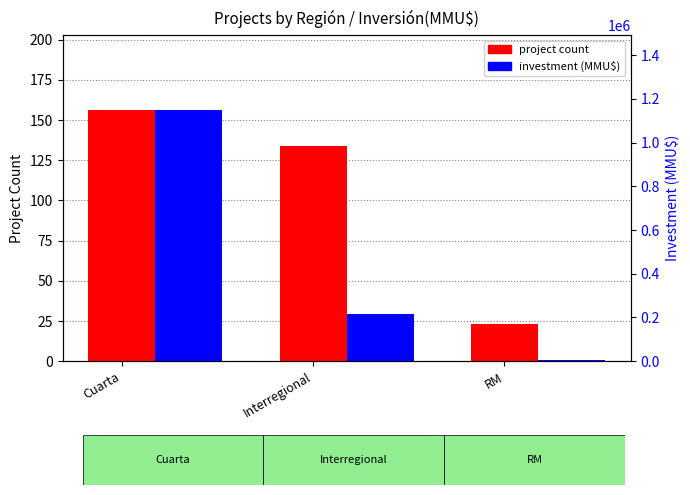

Are the bars horizontal?

No